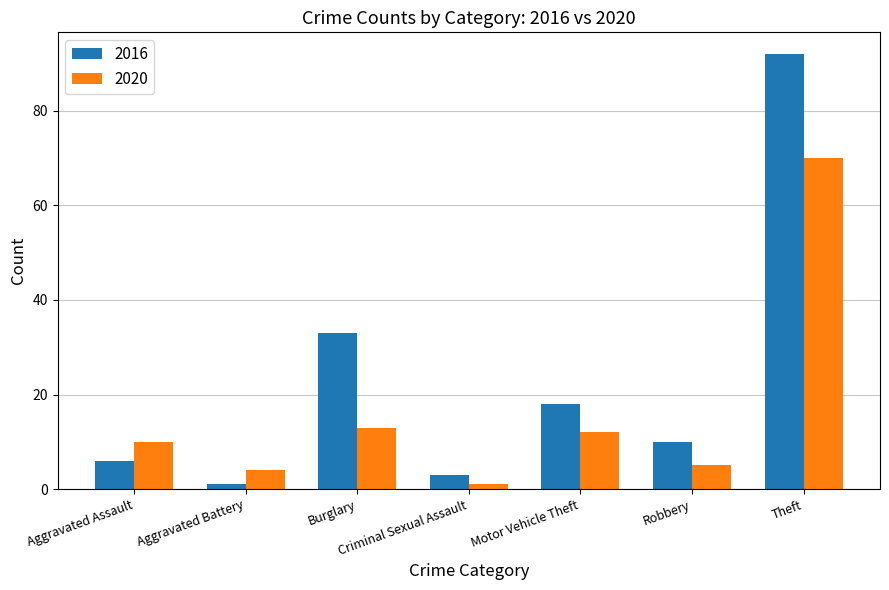

What is the difference between the maximum and minimum values in the 2020 series?

69